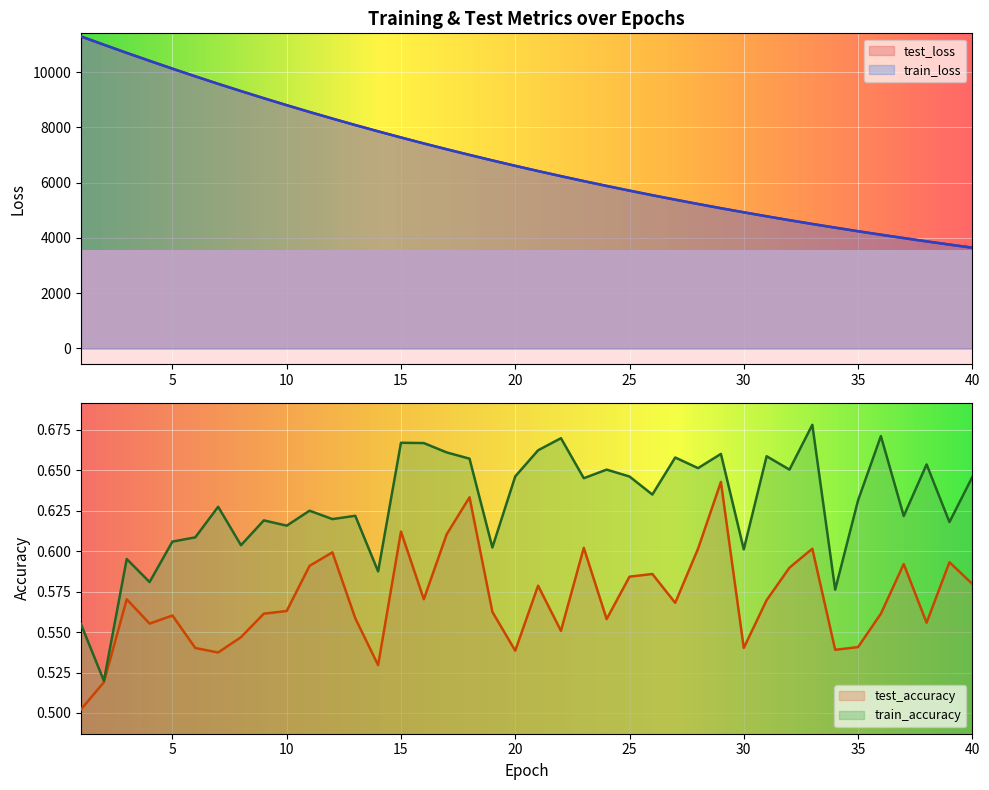

Is the value of test_accuracy at 26 greater than the value of train_loss at 26?

No